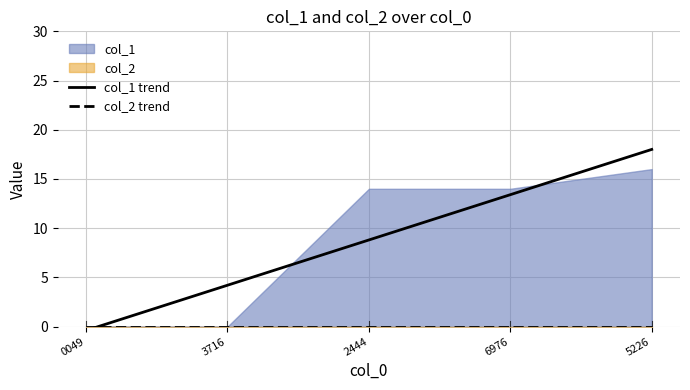

The value of col_1 trend at 3716 is 4.2. True or false?

True